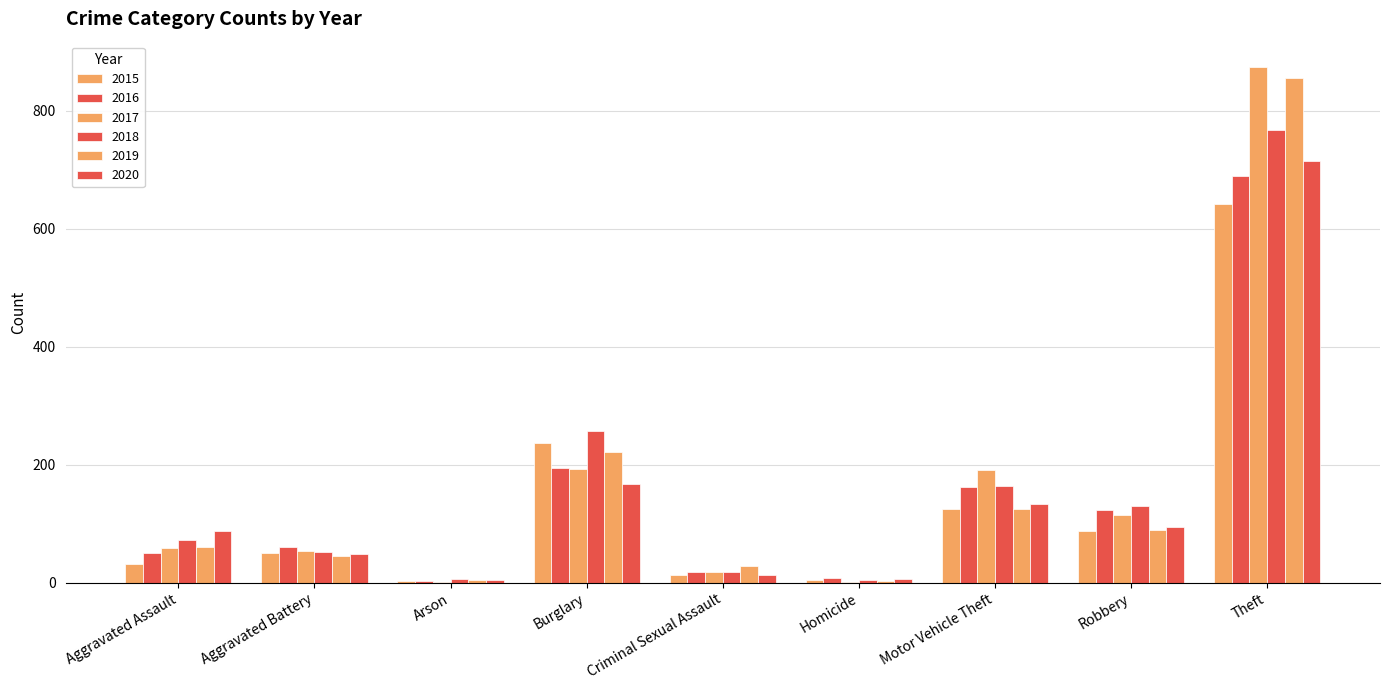

True or false: 2017 has a value of 54 at Aggravated Battery.

True